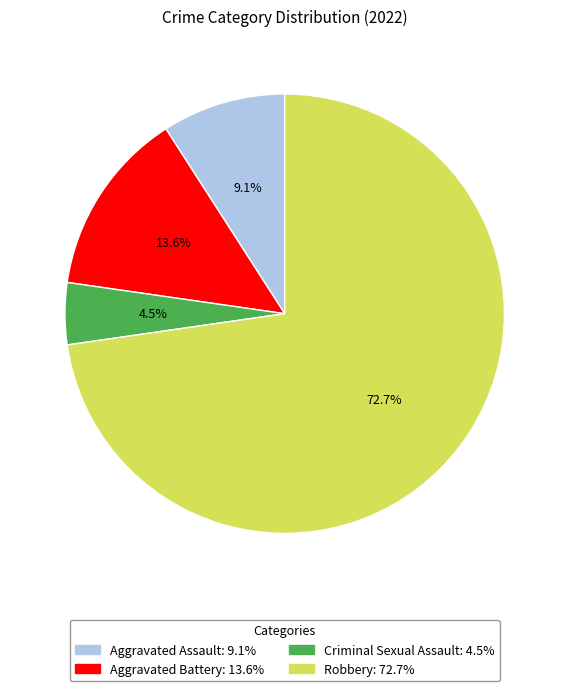

What portion of the pie excludes Aggravated Assault?

90.9%